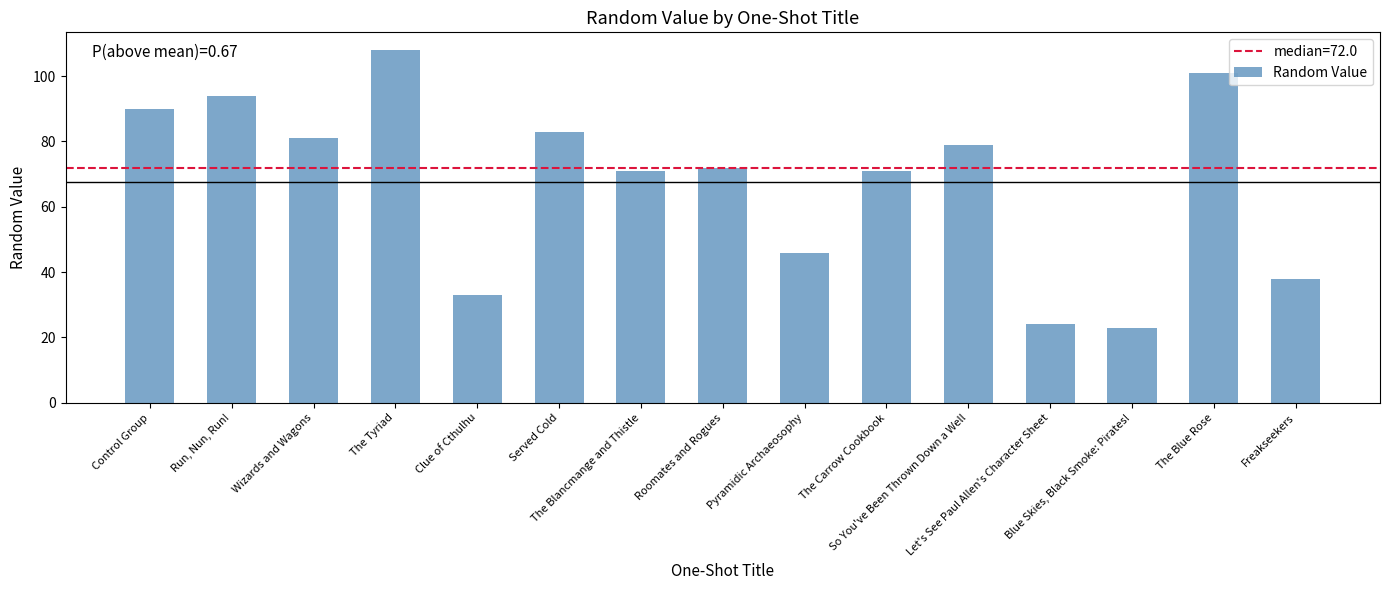

What position from the left is Served Cold?

6